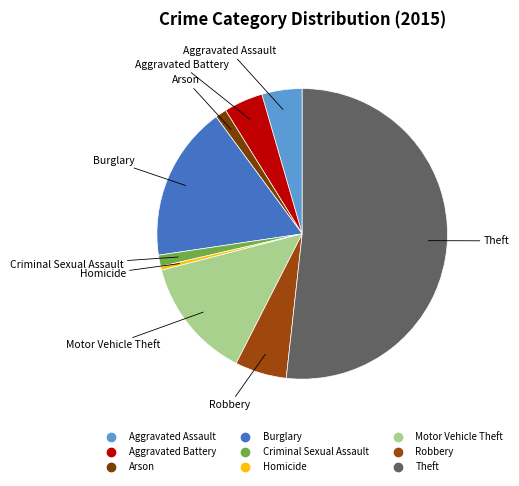

What is the smallest slice in the pie chart?

Homicide